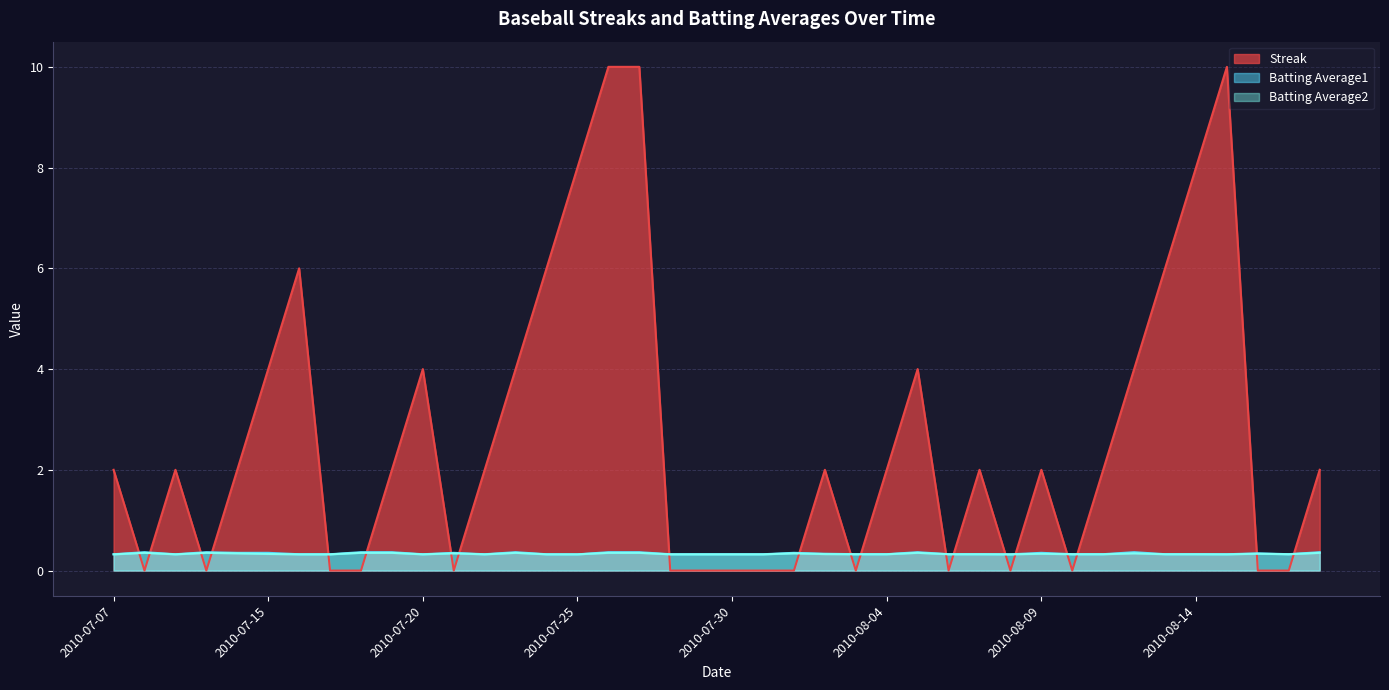

Reading left to right, extract all data points from this chart.

Streak: 2.0	0.0	2.0	0.0	2.0	4.0	6.0	0.0	0.0	2.0	4.0	0.0	2.0	4.0	6.0	8.0	10.0	10.0	0.0	0.0	0.0	0.0	0.0	2.0	0.0	2.0	4.0	0.0	2.0	0.0	2.0	0.0	2.0	4.0	6.0	8.0	10.0	0.0	0.0	2.0
Batting Average1: 0.3	0.4	0.3	0.4	0.4	0.4	0.3	0.3	0.4	0.4	0.3	0.4	0.3	0.4	0.3	0.3	0.4	0.4	0.3	0.3	0.3	0.3	0.4	0.3	0.3	0.3	0.4	0.3	0.3	0.3	0.4	0.3	0.3	0.4	0.3	0.3	0.3	0.3	0.3	0.4
Batting Average2: 0.3	0.4	0.3	0.4	0.3	0.3	0.3	0.3	0.4	0.4	0.3	0.3	0.3	0.4	0.3	0.3	0.4	0.4	0.3	0.3	0.3	0.3	0.3	0.3	0.3	0.3	0.4	0.3	0.3	0.3	0.3	0.3	0.3	0.3	0.3	0.3	0.3	0.3	0.3	0.4